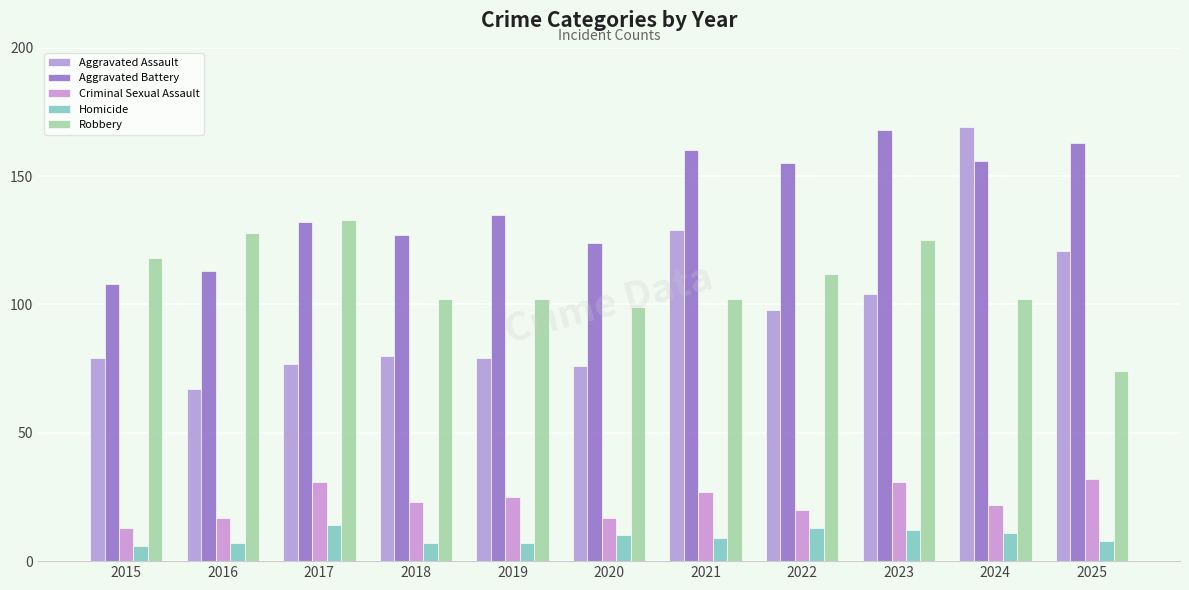

What is the difference between the second highest and second lowest values in the Aggravated Battery series?

50